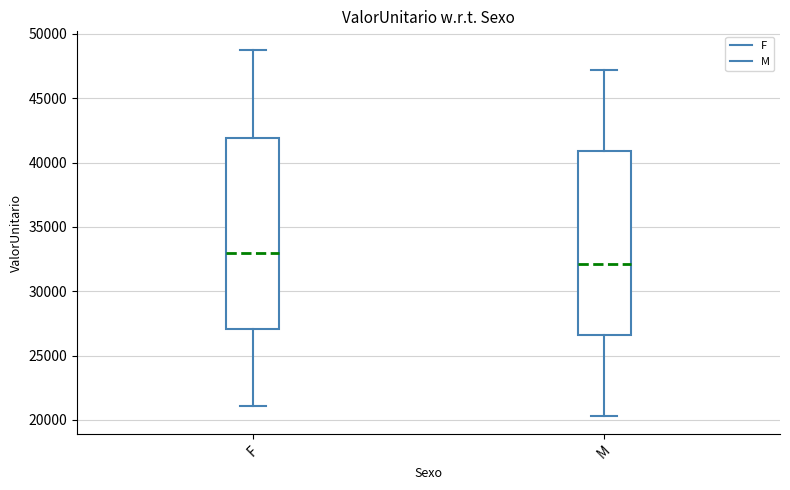

Comparing the boxes themselves (not the whiskers), which one is the tallest?

F